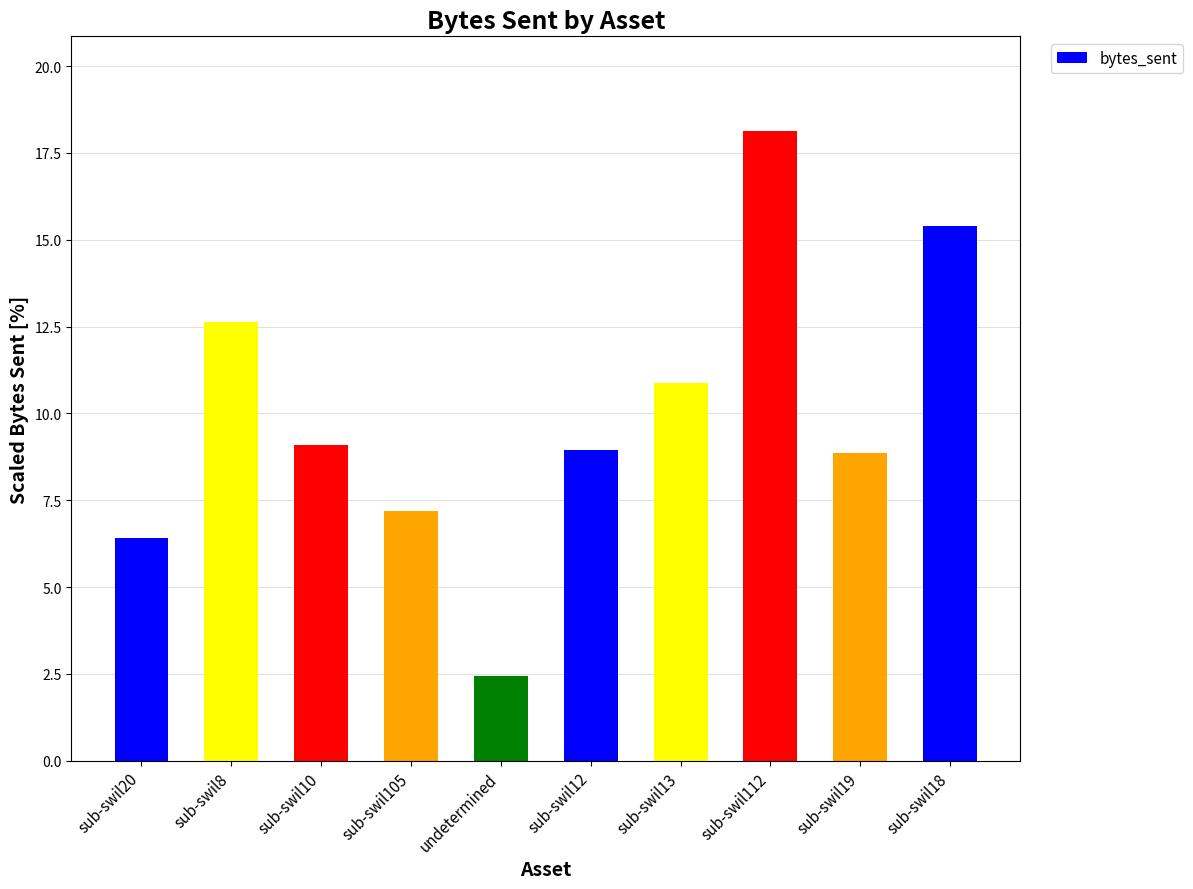

Which label corresponds to the smallest value in the chart?

undetermined